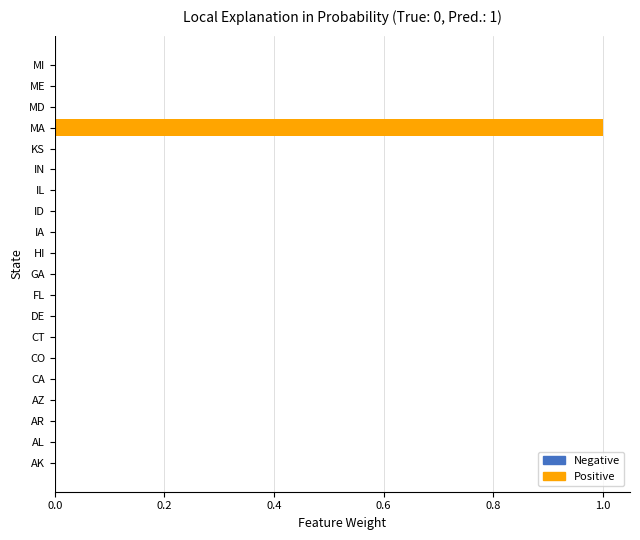

The value at HI is 0. True or false?

True